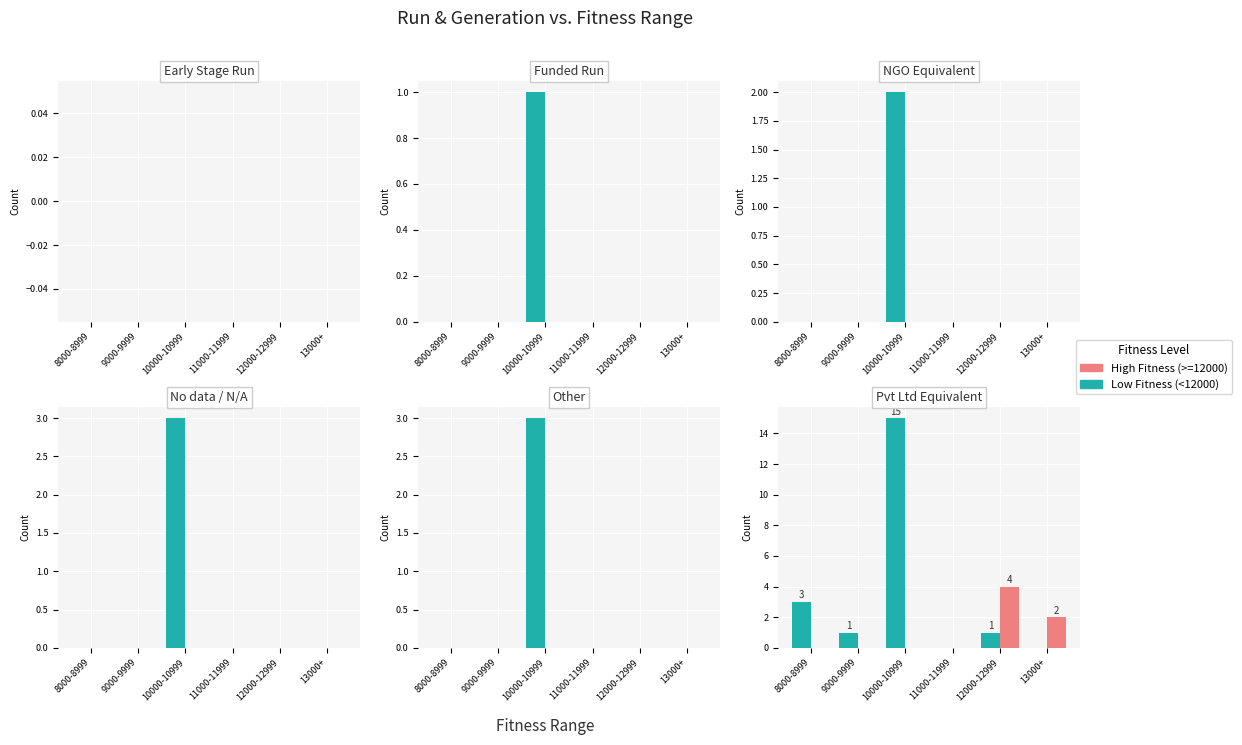

How many groups of bars are there?

6